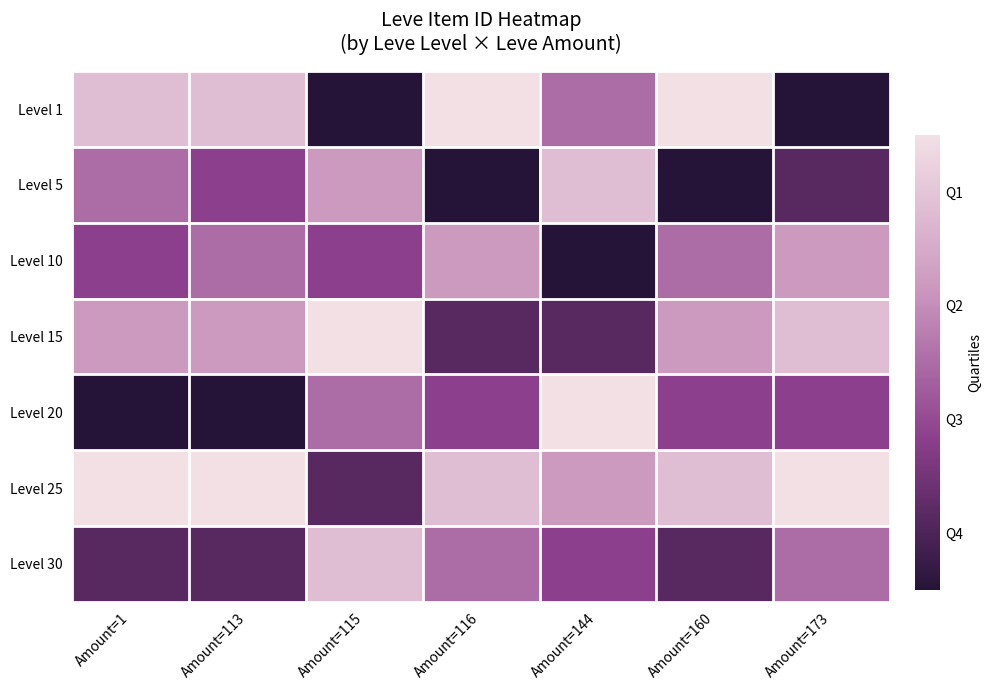

Count the number of categories in the chart.

7